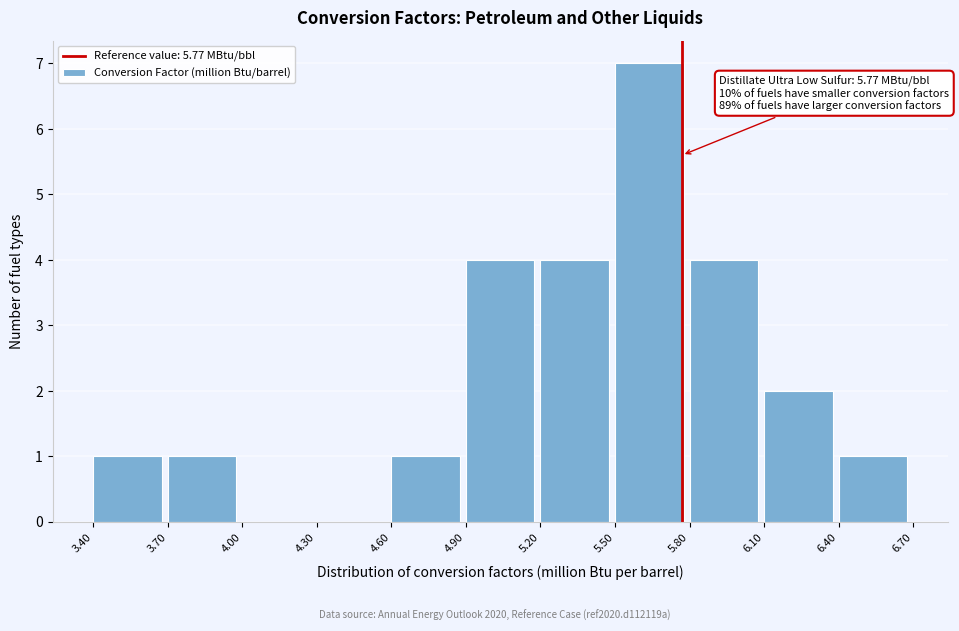

Which range on the x-axis has the tallest bar?

5.50 to 5.80